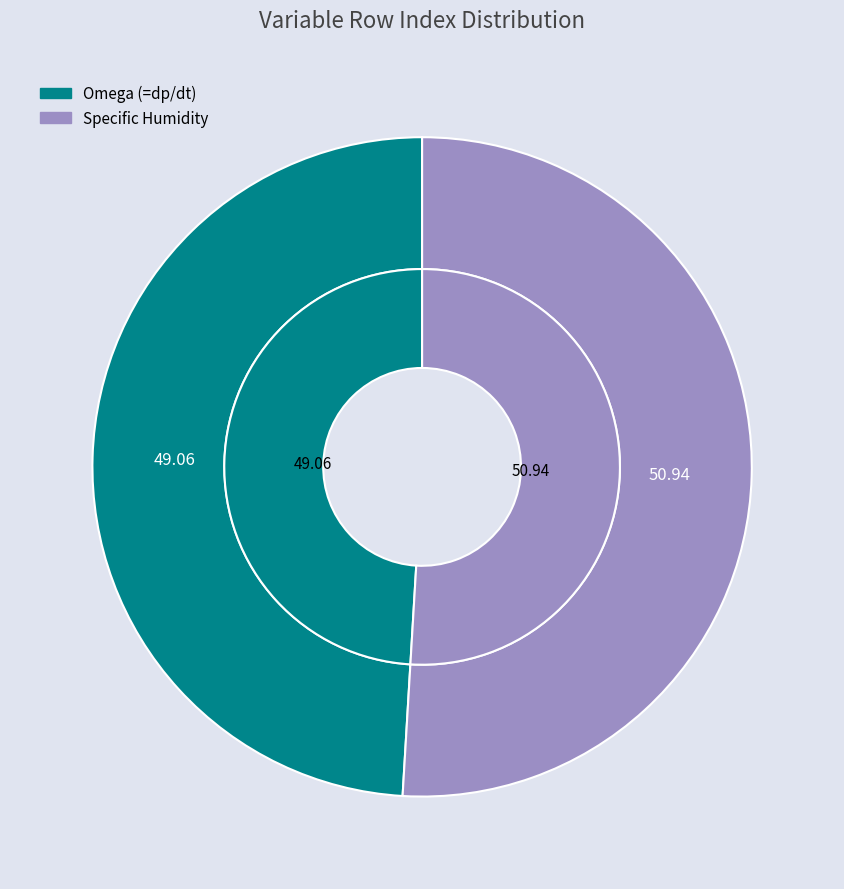

What percentage is the Omega (=dp/dt) slice, to the nearest percent?

49%